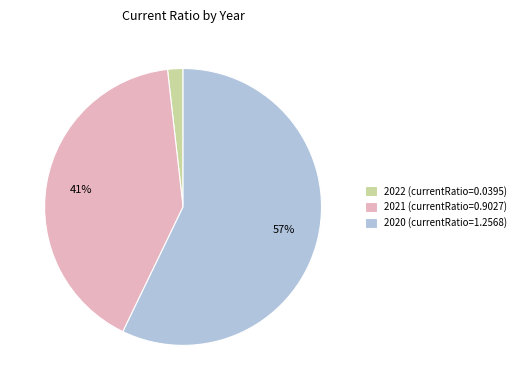

The 2022 slice represents 2% of the pie. True or false?

True